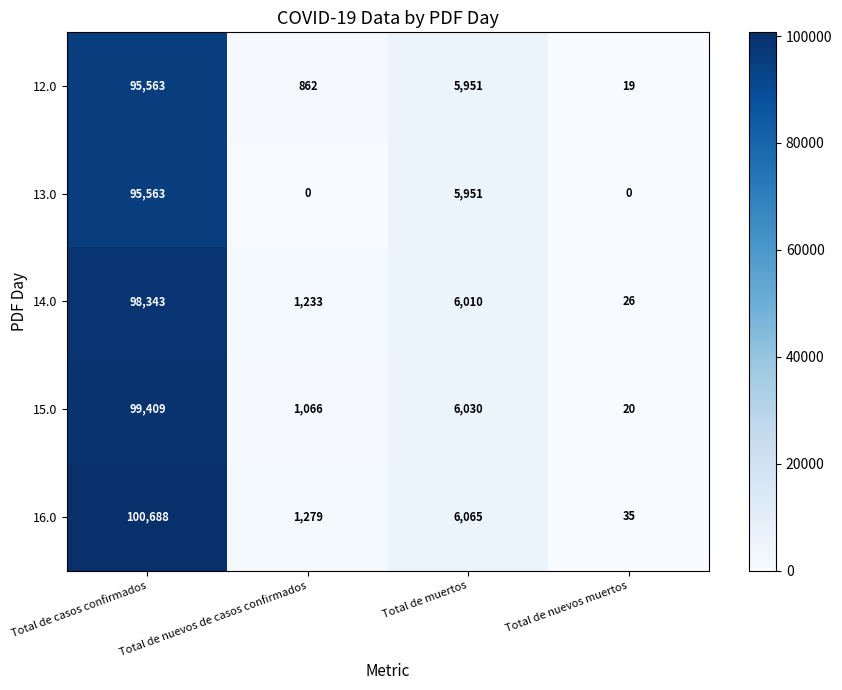

At which label does 15.0 reach its peak?

Total de casos confirmados